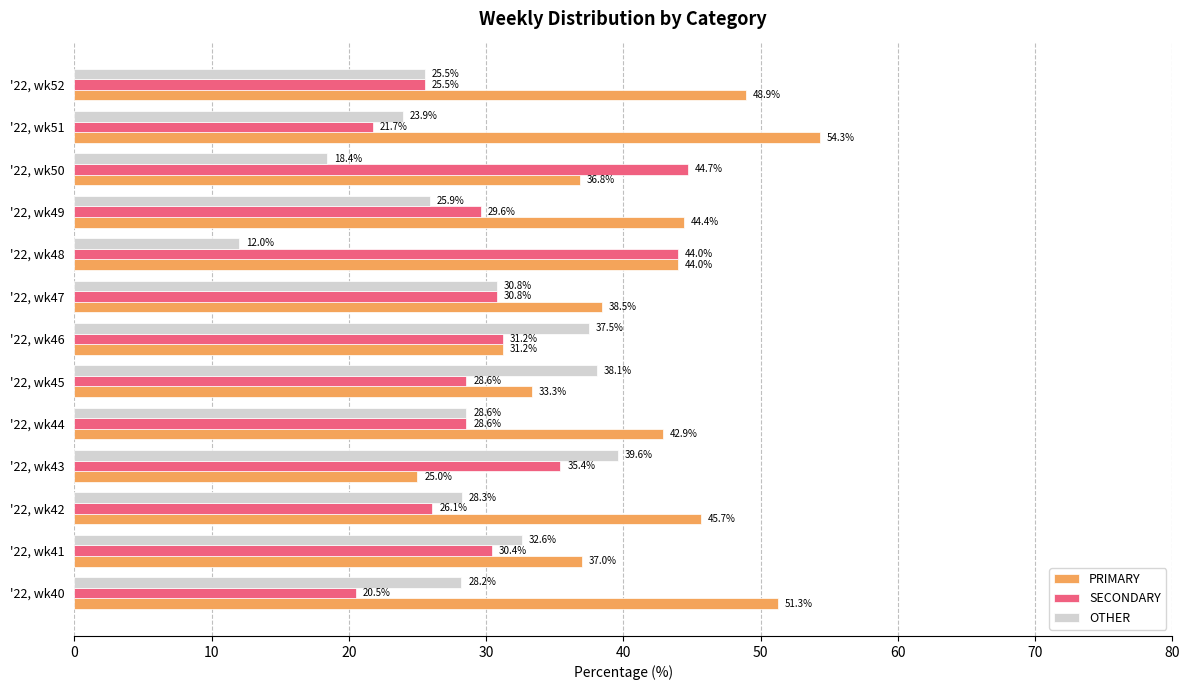

What are all the series names shown in the legend?

PRIMARY, SECONDARY, OTHER